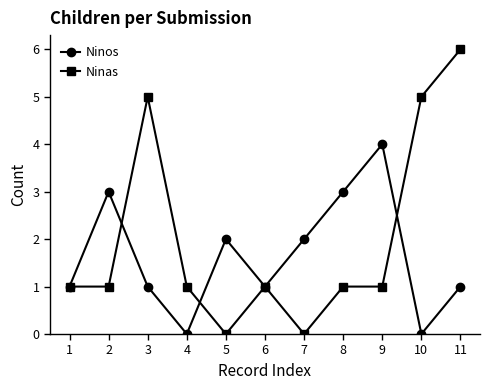

Reading left to right, transcribe all the data shown in this chart.

Ninos: 1=1	2=3	3=1	4=0	5=2	6=1	7=2	8=3	9=4	10=0	11=1
Ninas: 1=1	2=1	3=5	4=1	5=0	6=1	7=0	8=1	9=1	10=5	11=6